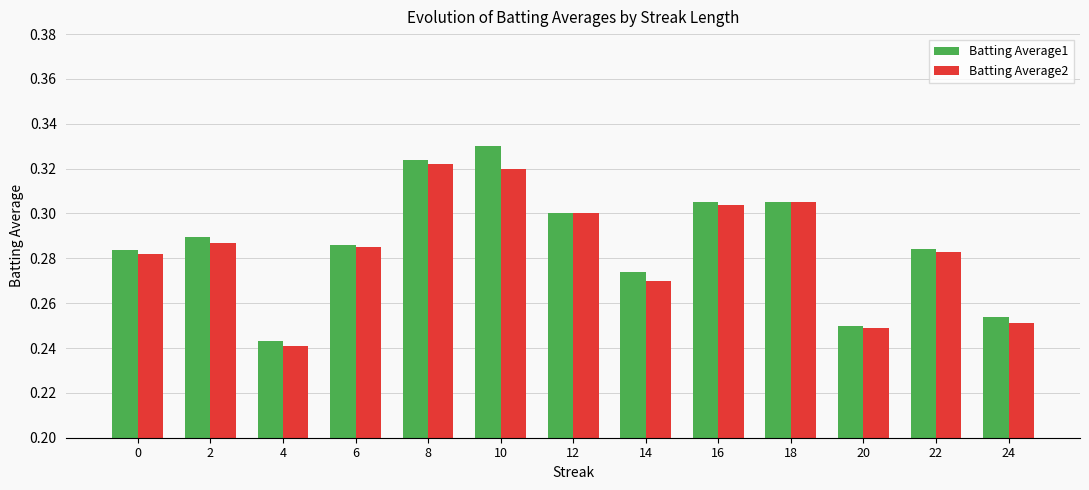

The value of Batting Average1 at 14 is 0.2. True or false?

False